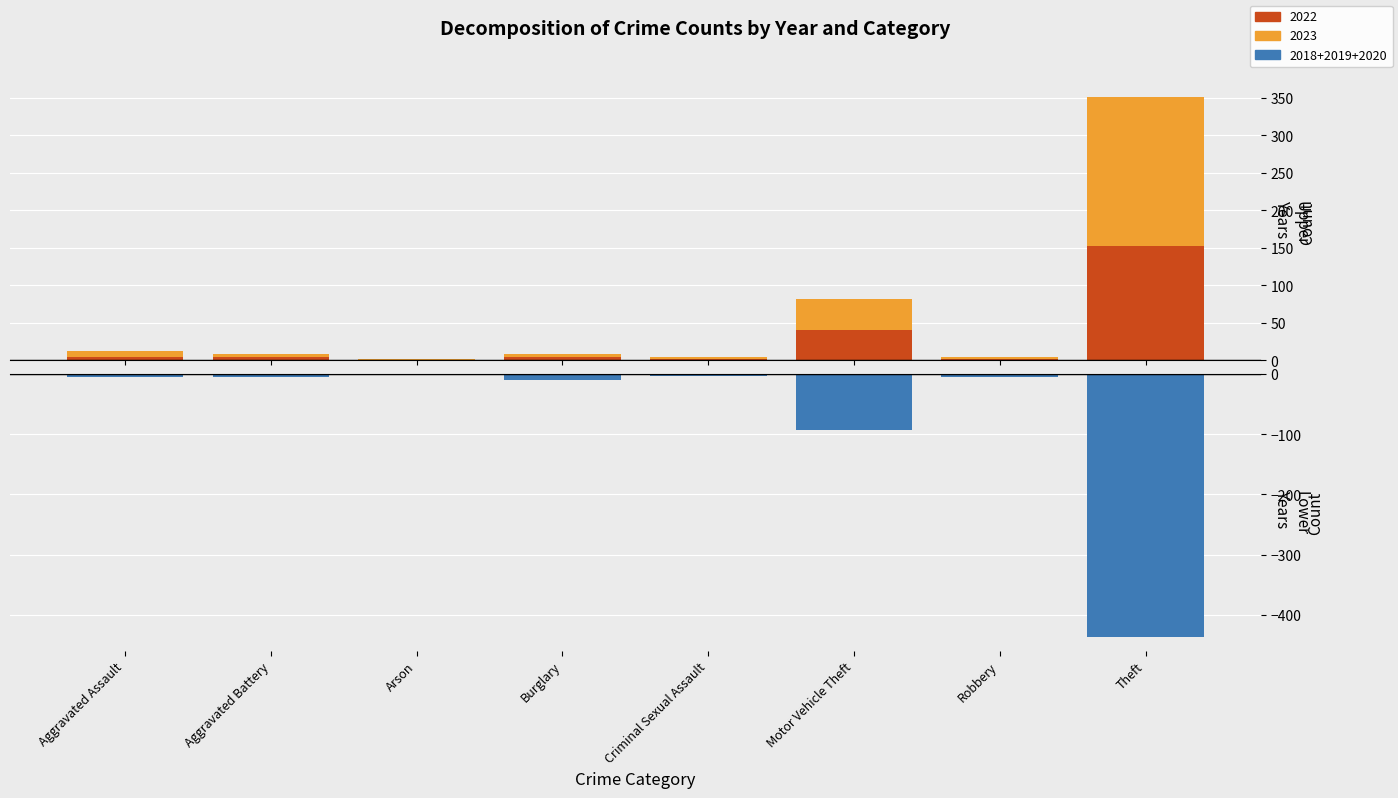

List the labels in order of 2022 value, smallest first.

Arson, Criminal Sexual Assault, Robbery, Aggravated Assault, Burglary, Aggravated Battery, Motor Vehicle Theft, Theft